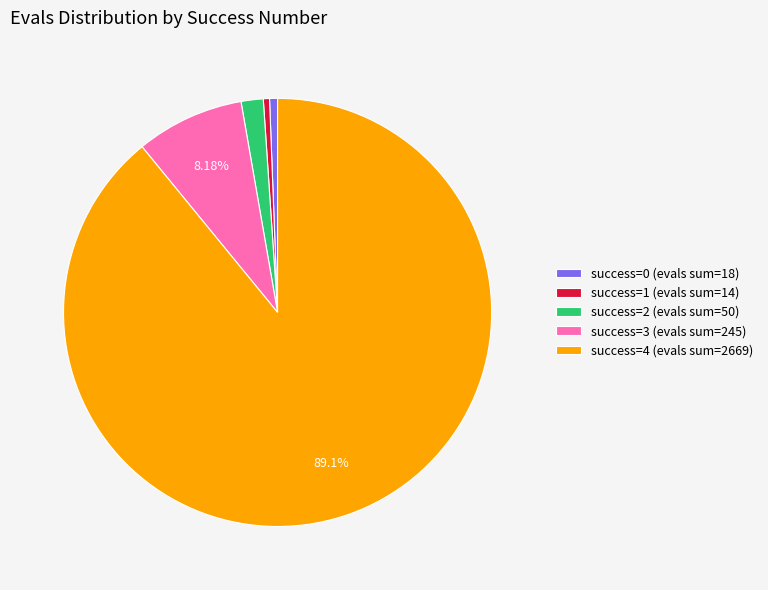

Which slice represents more than half of the pie?

success=4 (evals sum=2669)